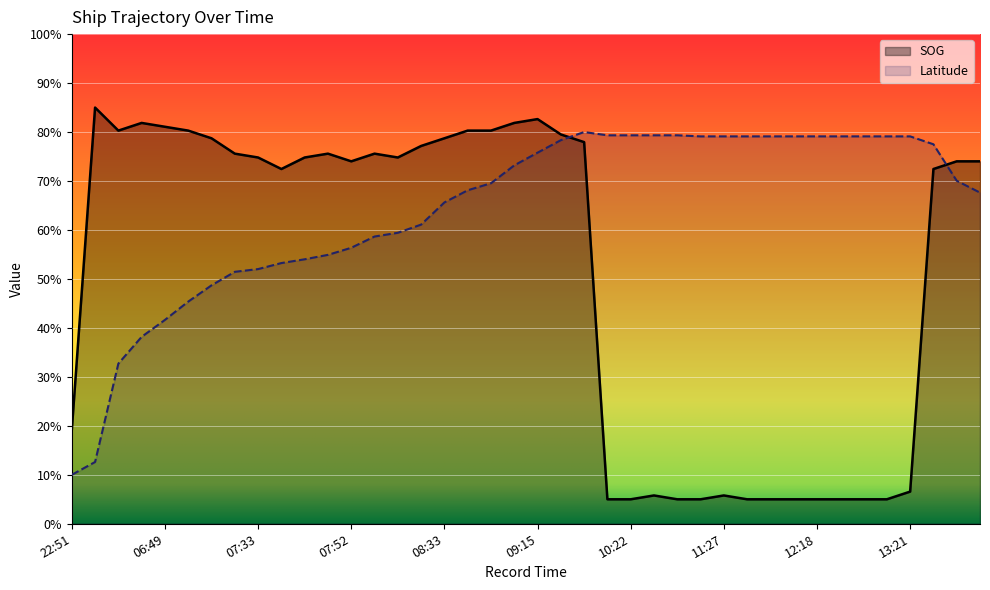

At which category is the sum across all series the highest?

09:15